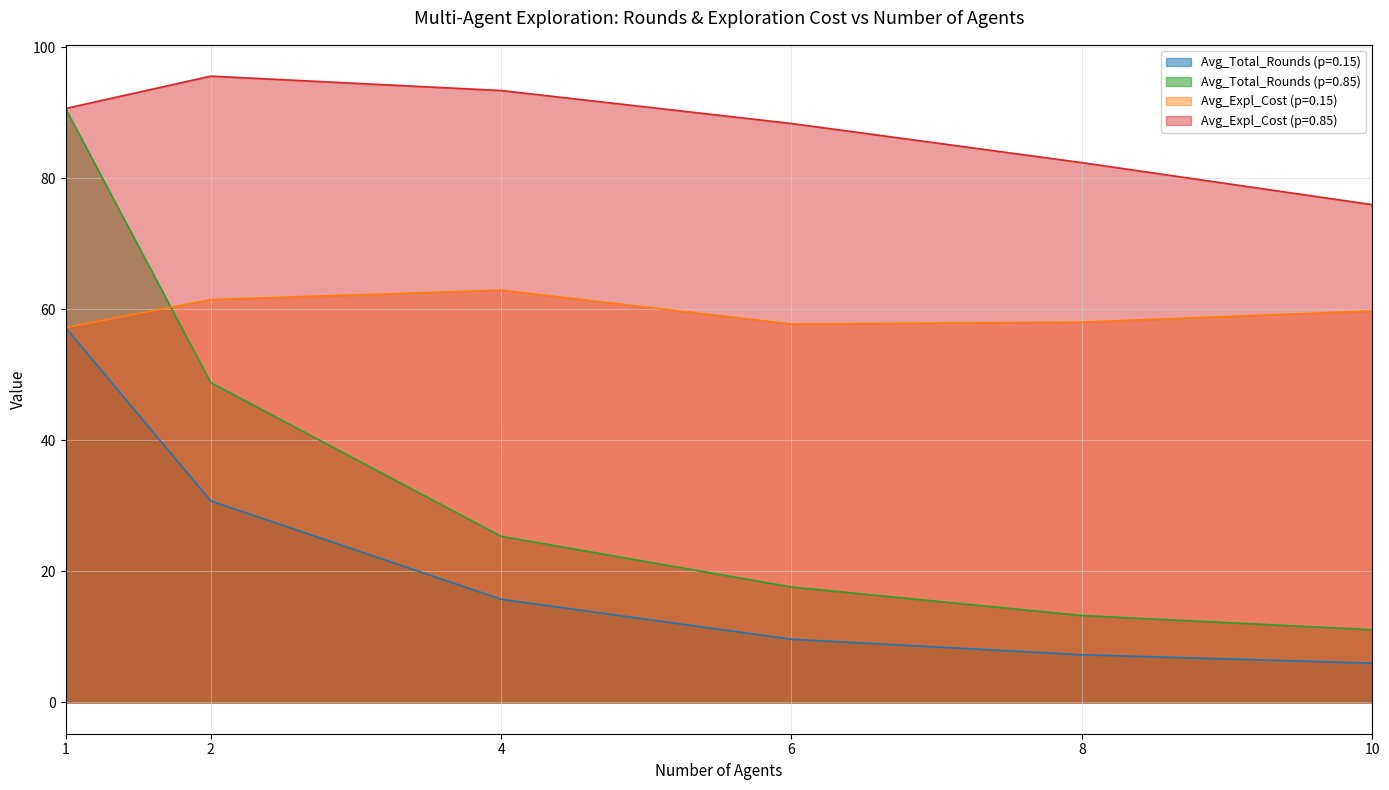

At which category is the sum across all series the highest?

1